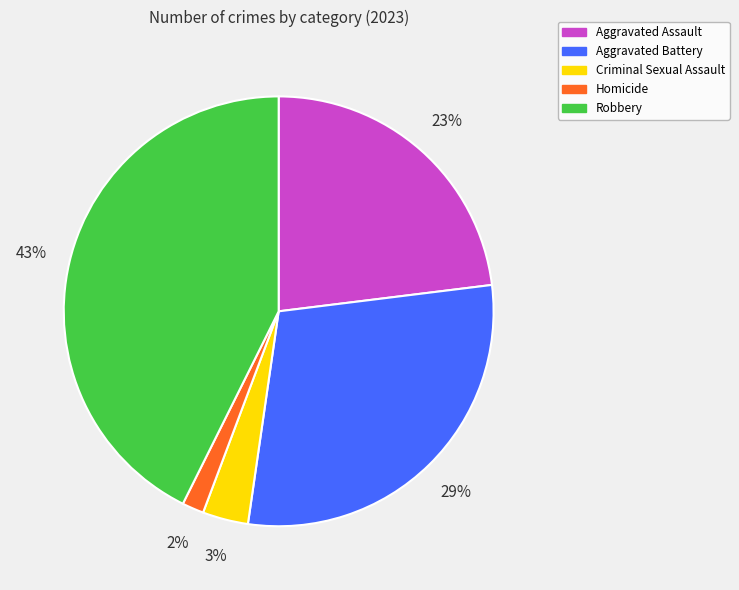

To the nearest percent, what is the difference between the Robbery and Homicide slice percentages?

41%